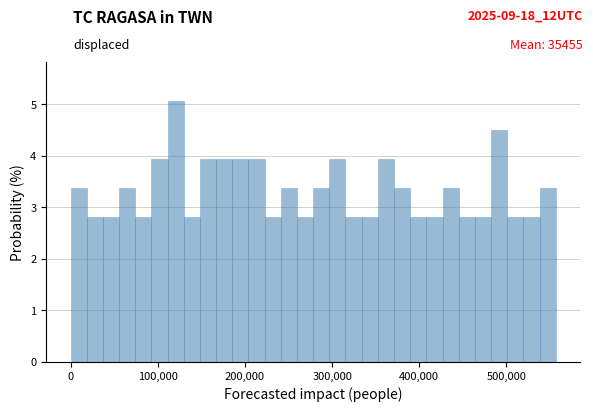

Around what value on the x-axis is the tallest bar? Give the approximate position of its centre, as read against the axis.

120000